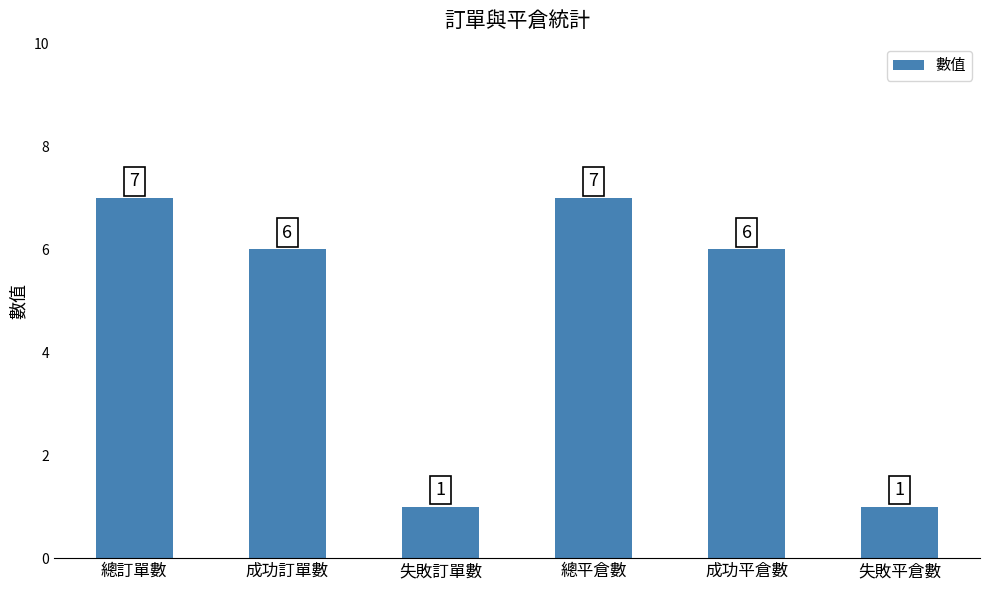

Is it true that the value at 失敗平倉數 is 0?

False